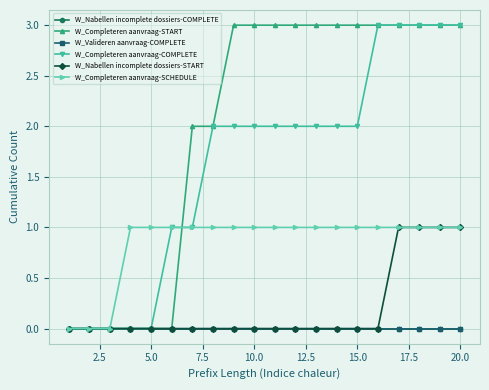

Does the chart have visible grid lines?

Yes